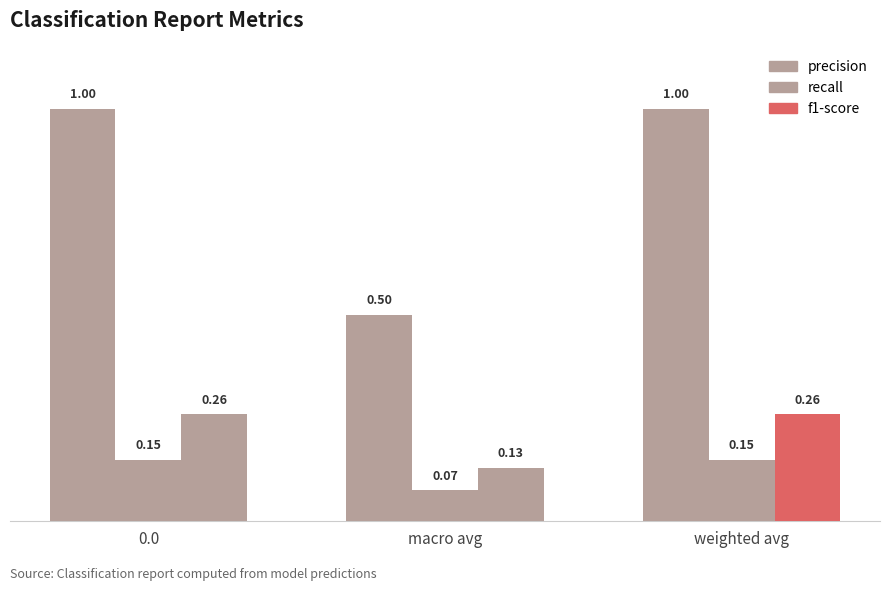

How many bars are there in total?

9